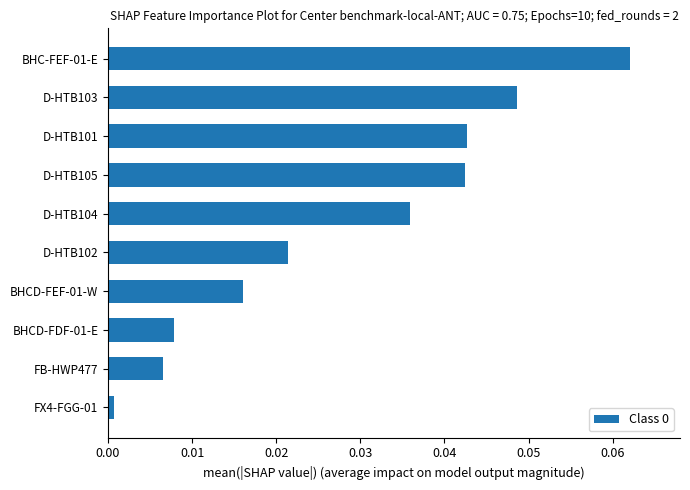

Is it true that the value at FB-HWP477 is 0.0?

True